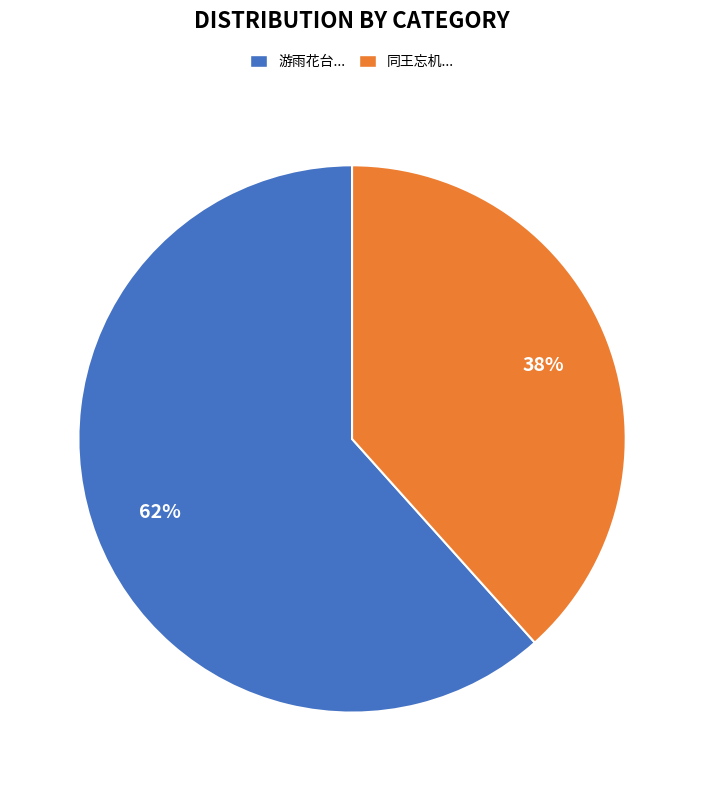

Approximately how many times larger is the value at 同王忘机... compared to 游雨花台...?

0.6